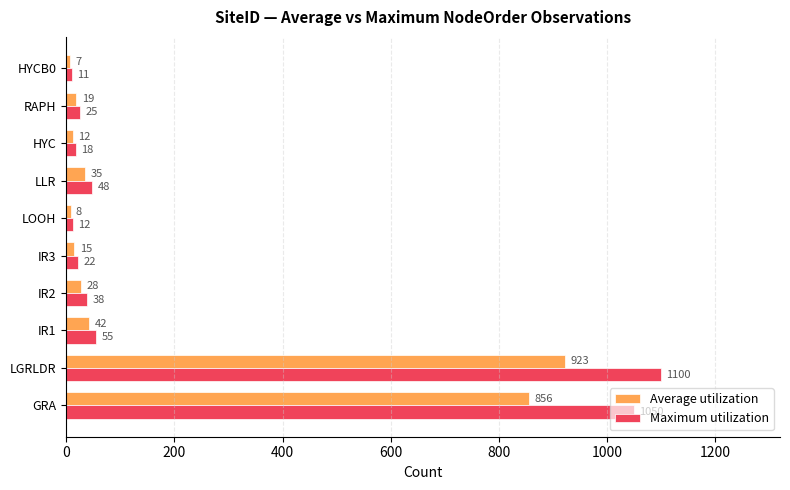

What is the minimum value shown in the chart?

7